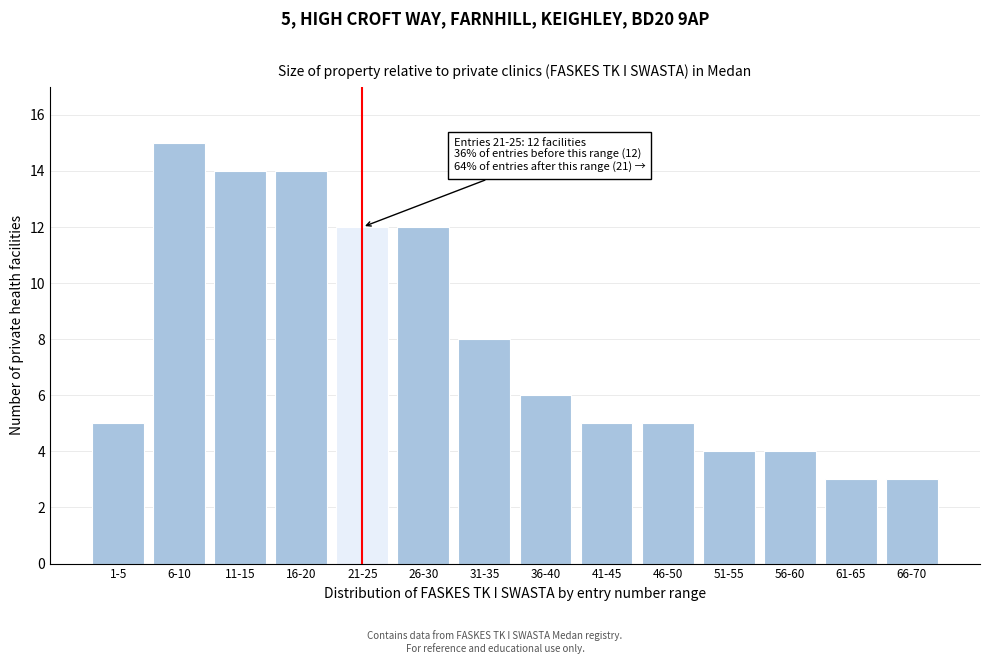

Reading right to left, list all the values displayed in this chart.

66-70=3	61-65=3	56-60=4	51-55=4	46-50=5	41-45=5	36-40=6	31-35=8	26-30=12	21-25=12	16-20=14	11-15=14	6-10=15	1-5=5